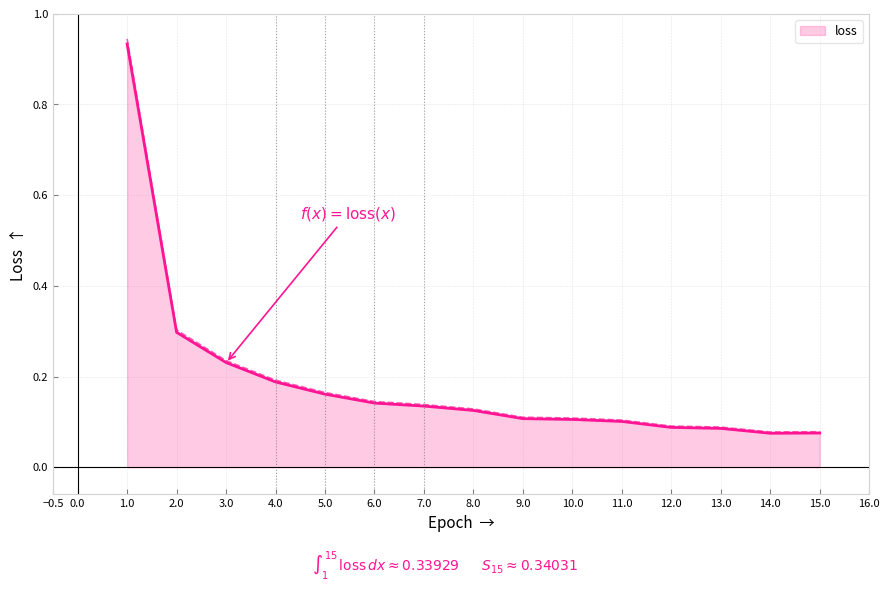

Which category has the lowest value across all series?

14